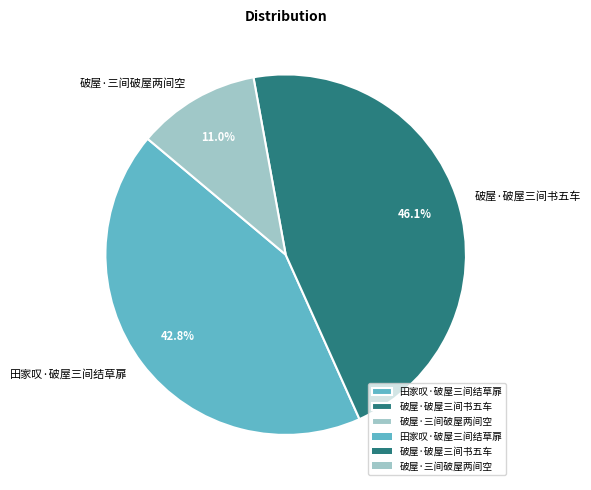

Rank the categories by value from lowest to highest.

破屋·三间破屋两间空, 田家叹·破屋三间结草扉, 破屋·破屋三间书五车